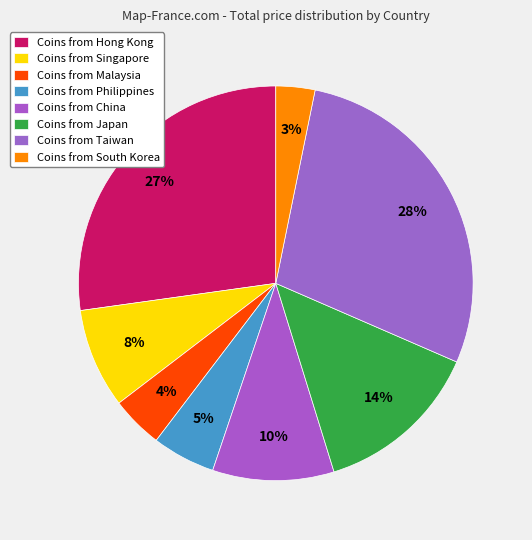

Which slice is the largest?

Taiwan